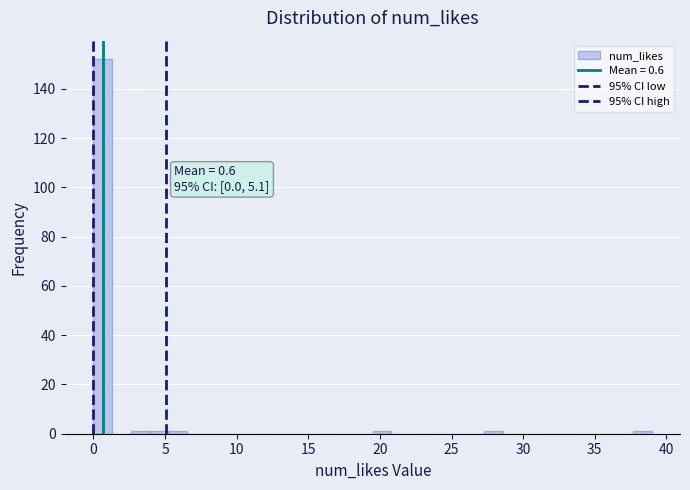

Around what value on the x-axis is the tallest bar? Give the approximate position of its centre, as read against the axis.

0.5